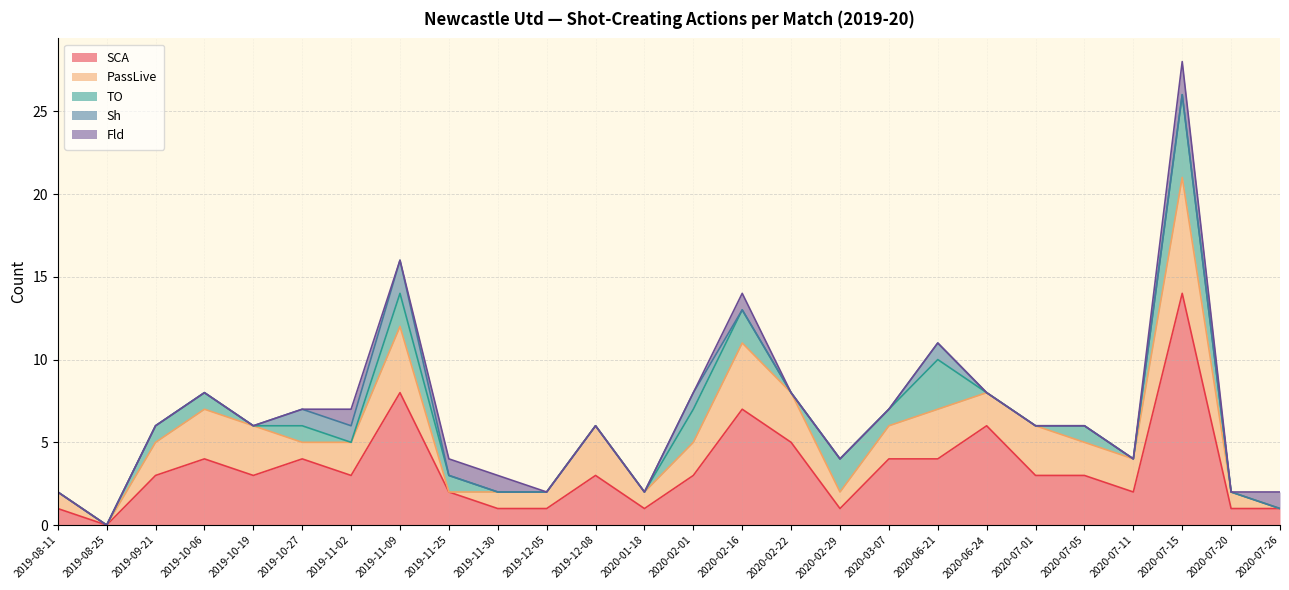

Count the Sh values in the range 0 to 1.

25